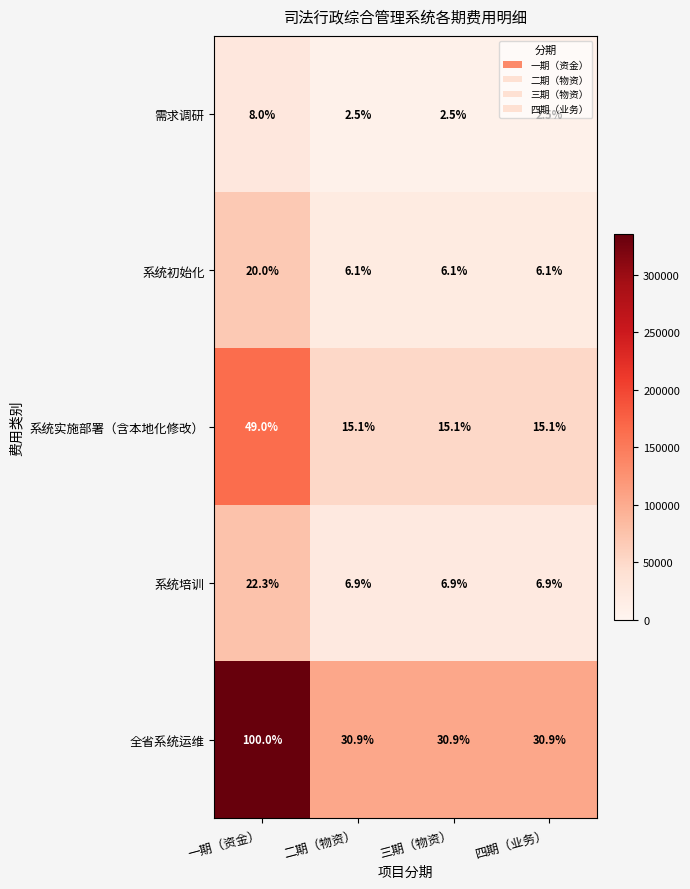

The value of 系统初始化 at 一期（资金） is 5.5. True or false?

False